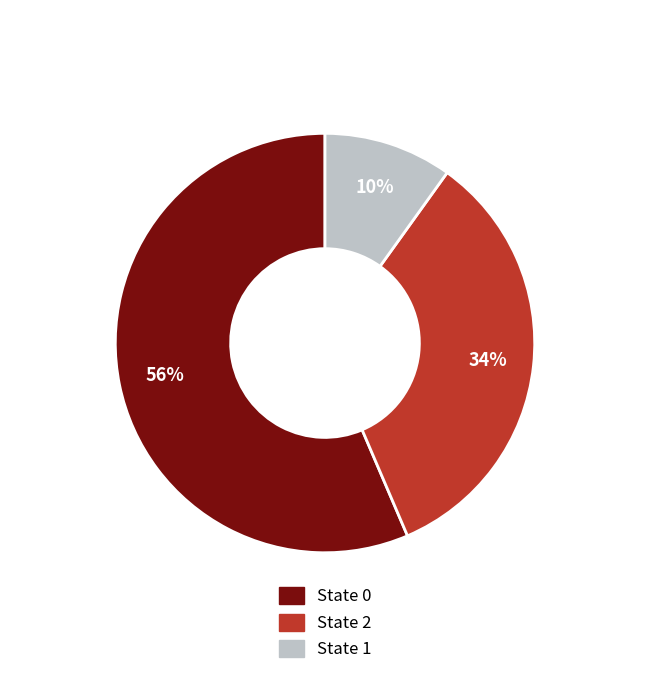

To the nearest percent, what percentage of the pie is State 0?

56%